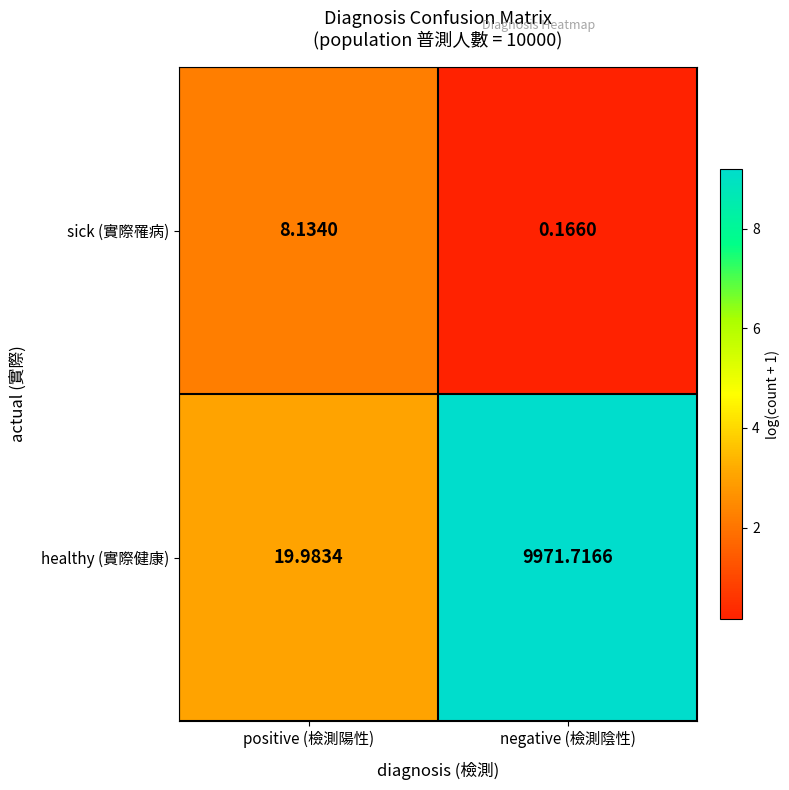

At which category does the chart reach its peak across all series?

negative (檢測陰性)